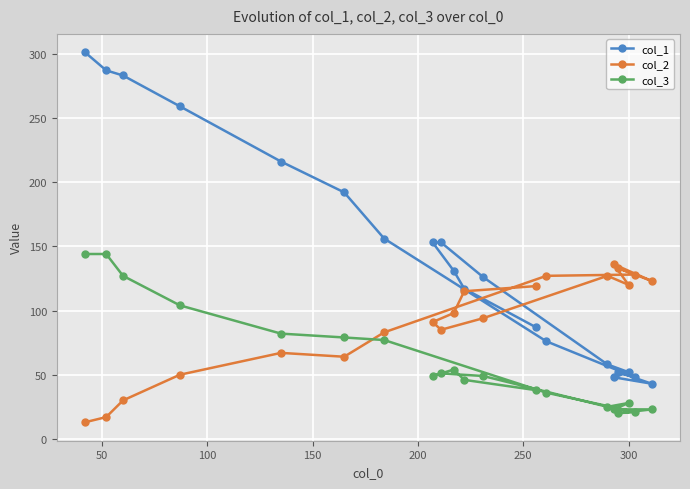

Which series has the largest total across all categories?

col_1